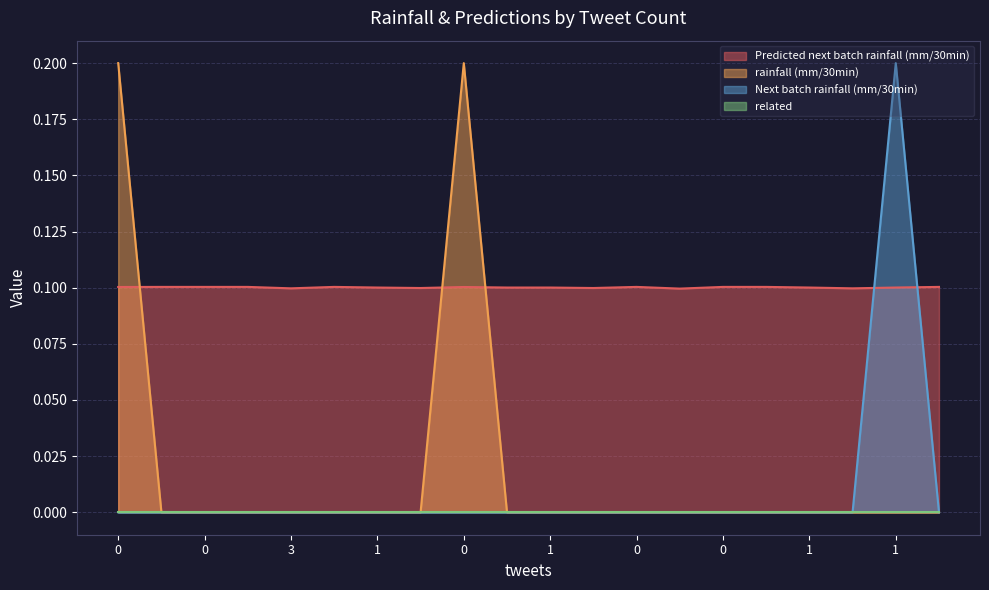

Where is the first local maximum for Next batch rainfall (mm/30min)?

1